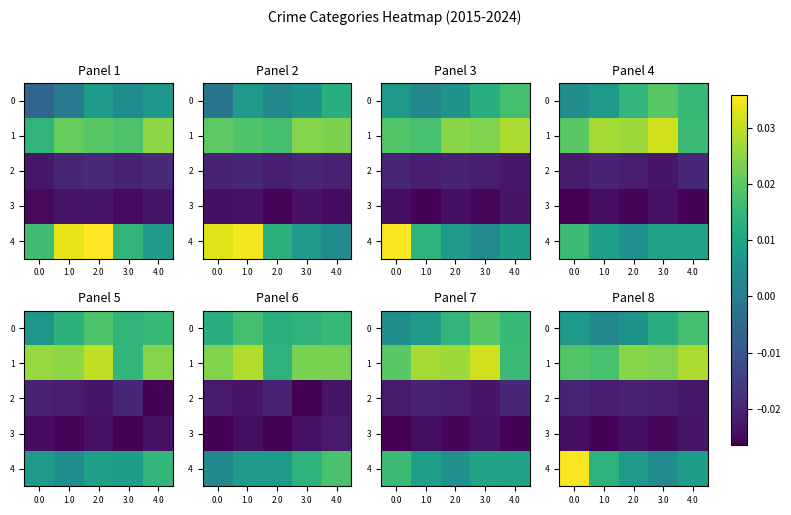

The value of 3 at 0.0 is -0.0. True or false?

False